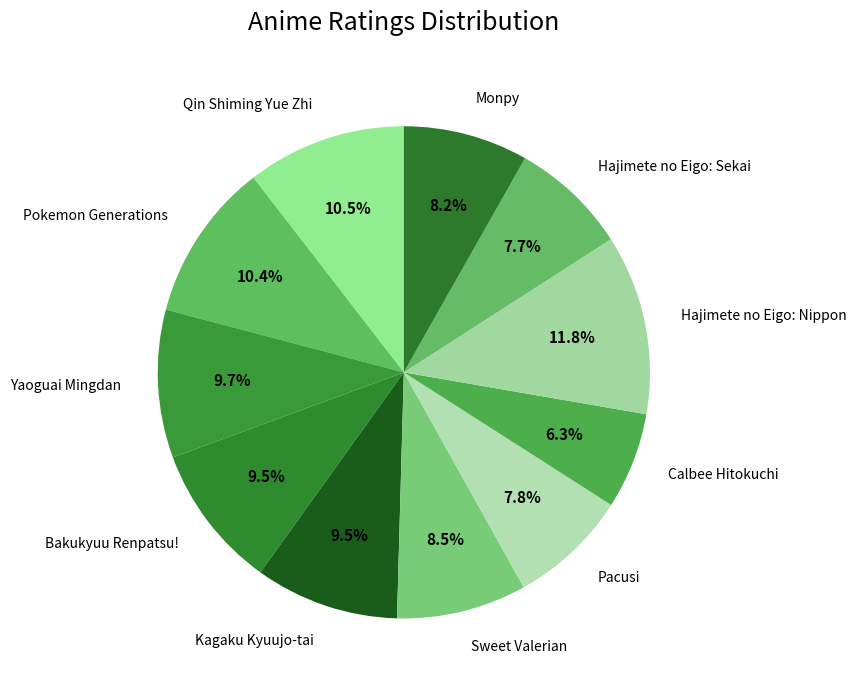

Does Pokemon Generations account for over 50% of the chart?

No